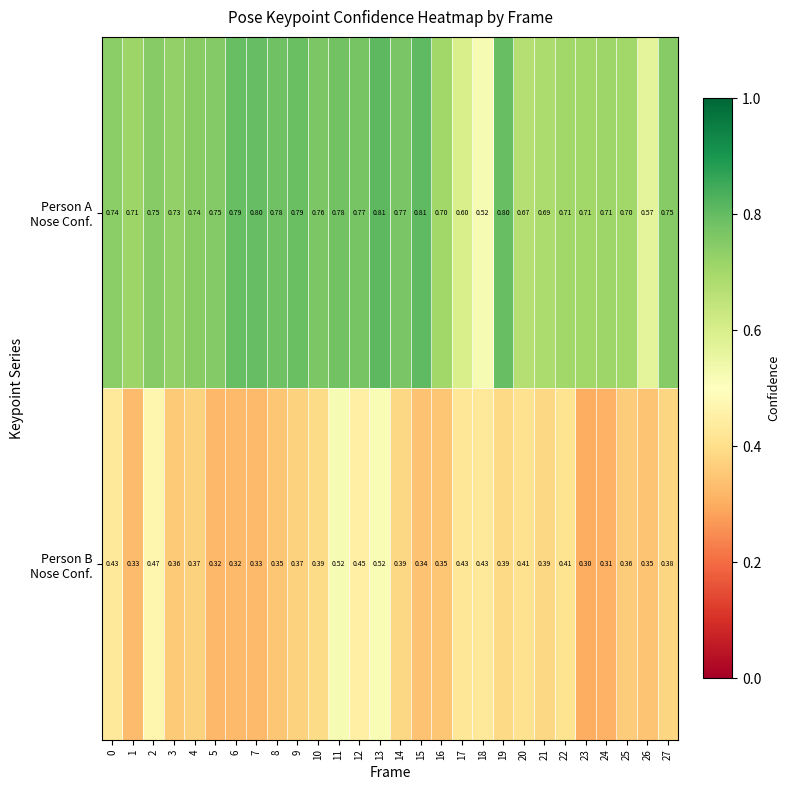

How many distinct data groups are displayed?

2